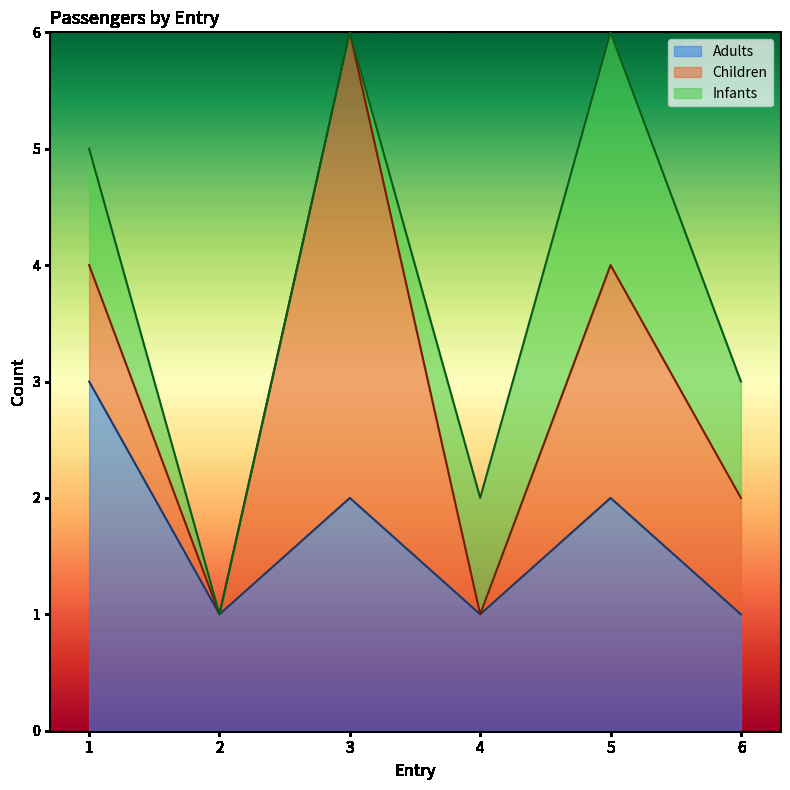

At which category does the chart reach its minimum across all series?

2